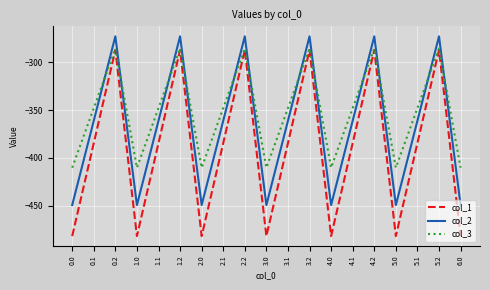

What are all the series names shown in the legend?

col_1, col_2, col_3